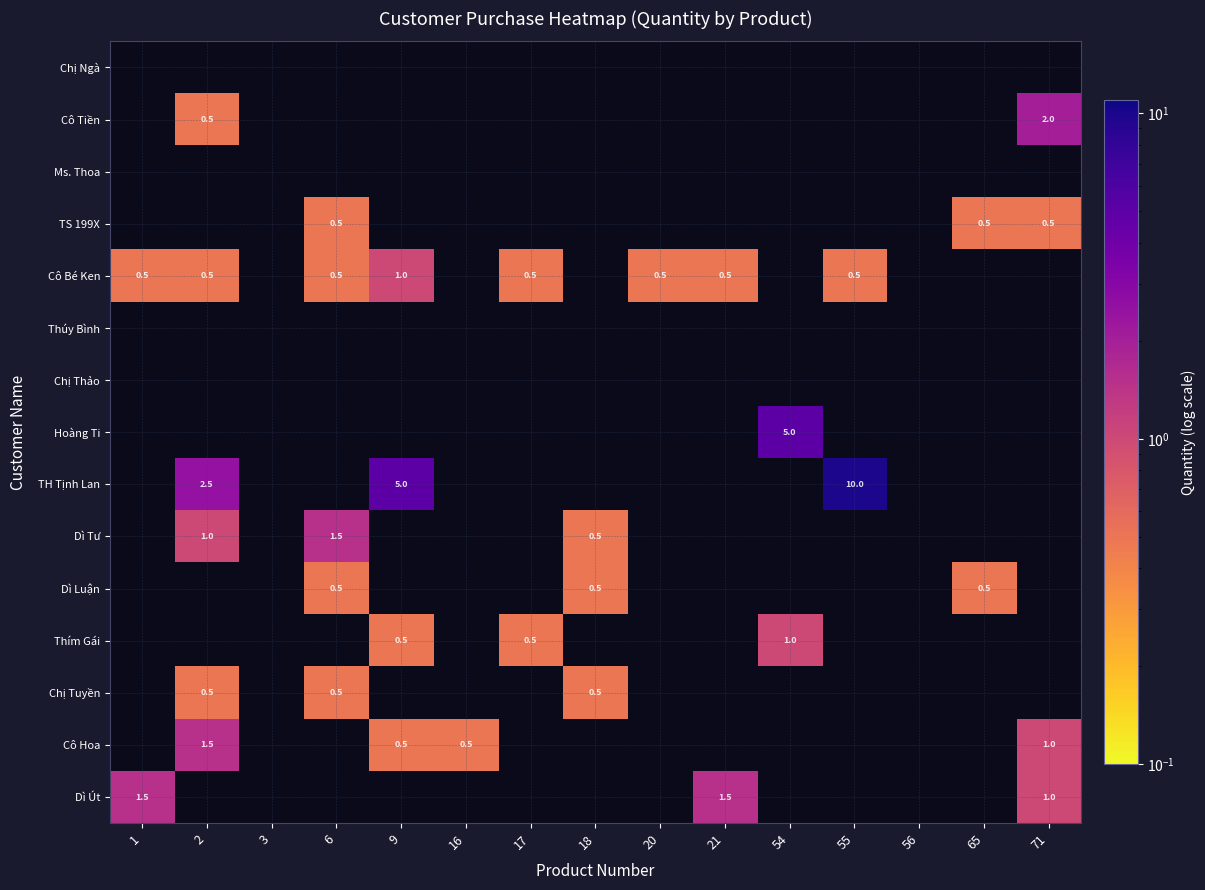

What is the sum of the Cô Bé Ken values at 2 and 21?

1.0